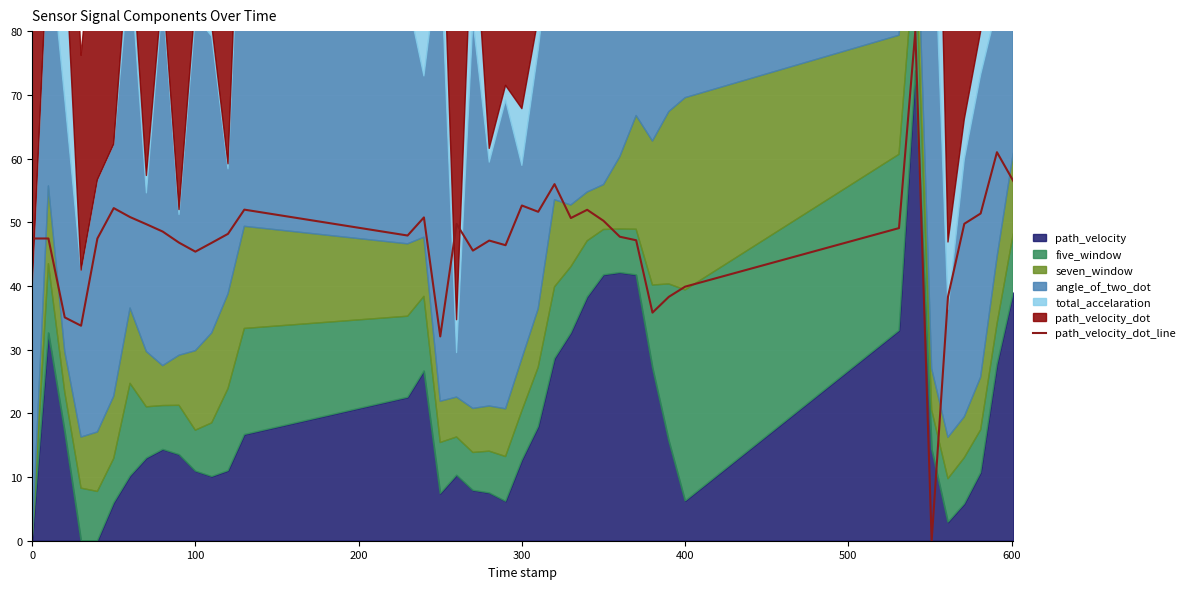

True or false: path_velocity_dot_line has a value of 71.5 at 400.

False